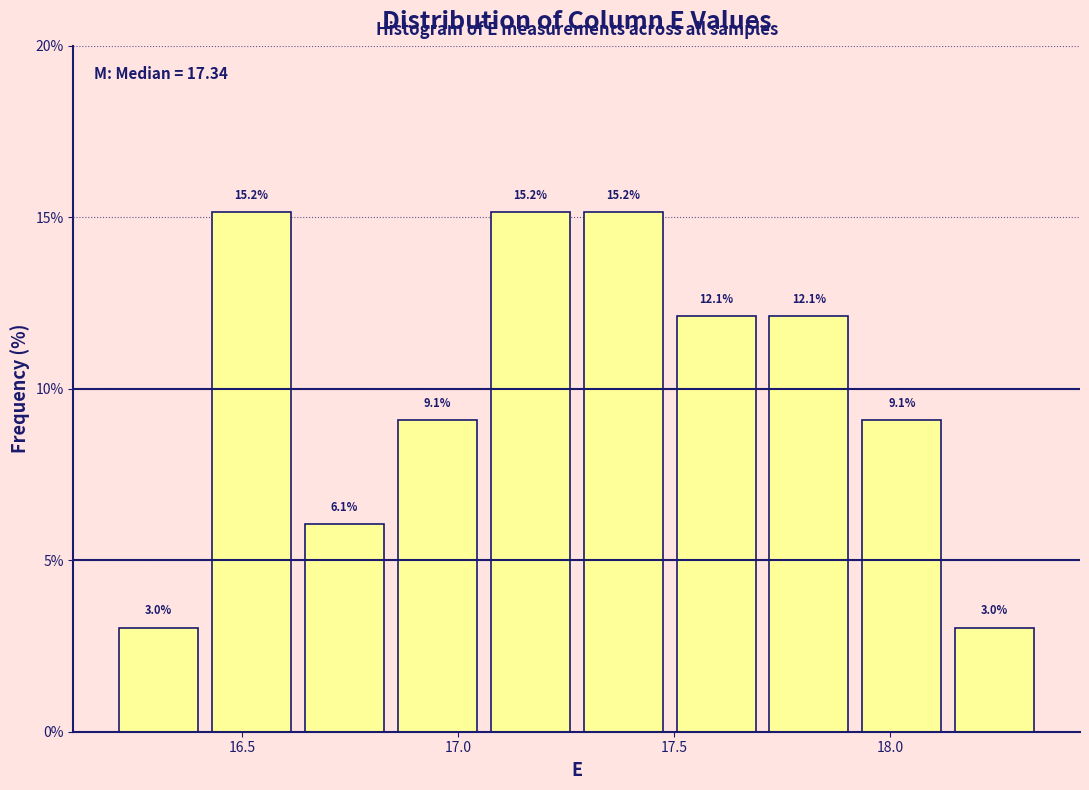

How tall is the bar that spans 16.845 to 17.060 on the x-axis? The bar edges are not printed on the chart, so give them approximately, as read against the axis.

9.1